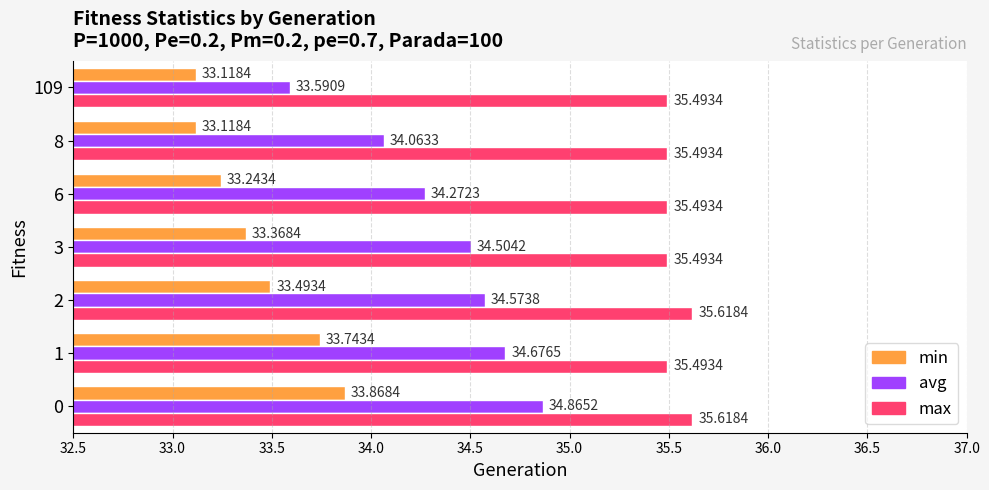

What is the greatest value displayed?

35.6